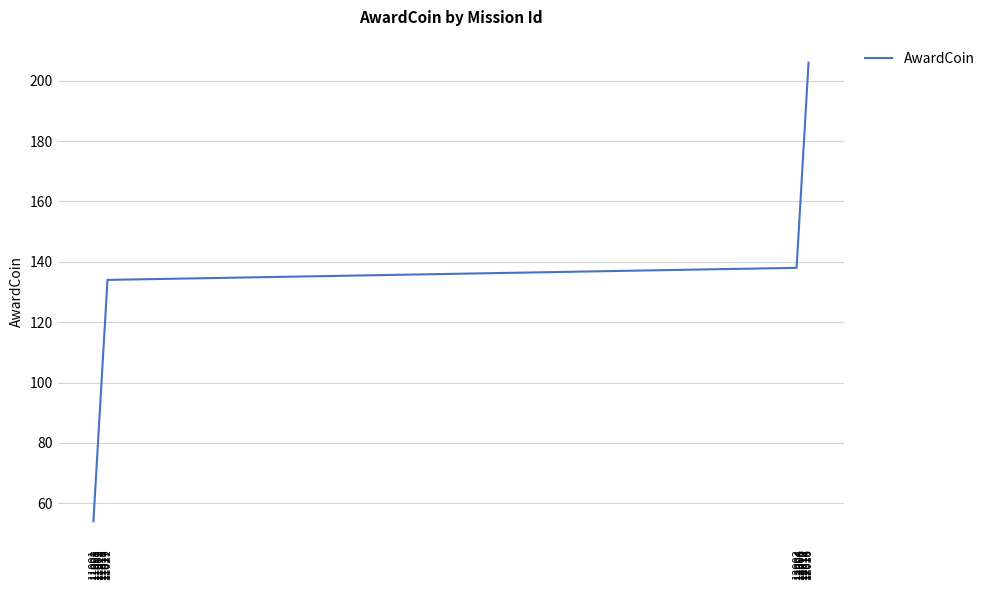

What is the difference between the maximum and minimum values?

152